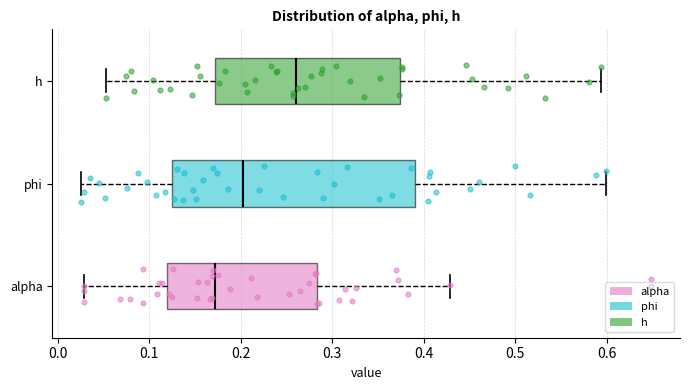

Which box has the furthest to the right median line?

h